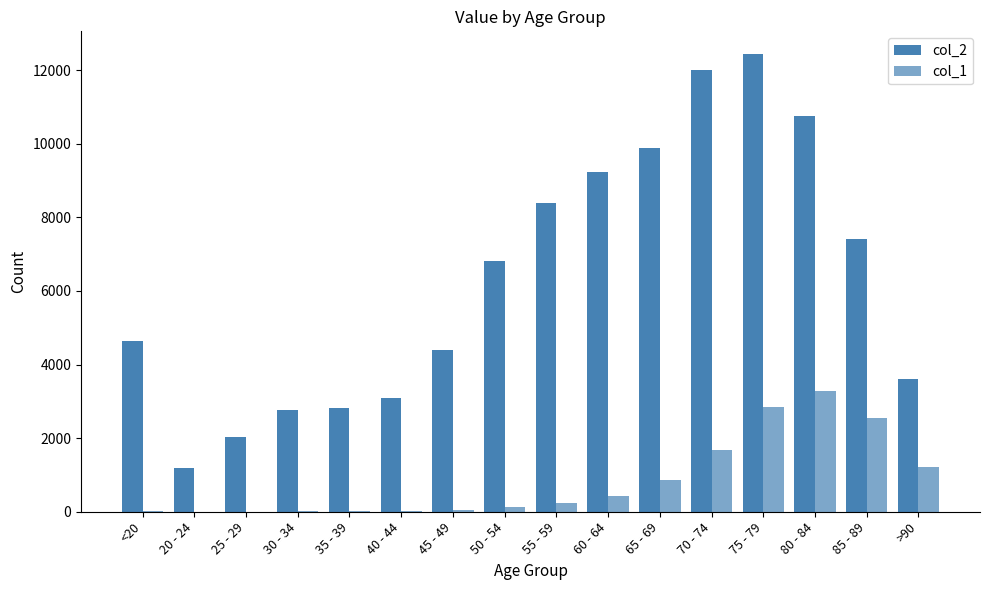

What is the maximum value for col_2?

12434